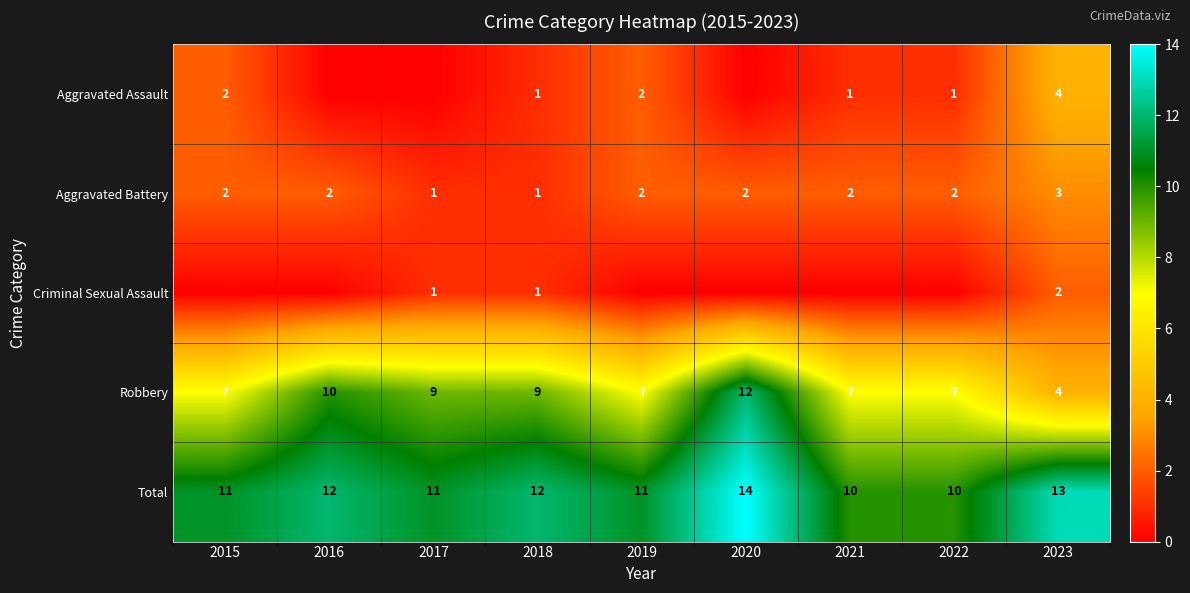

Which category has the lowest value in the Robbery series?

2023